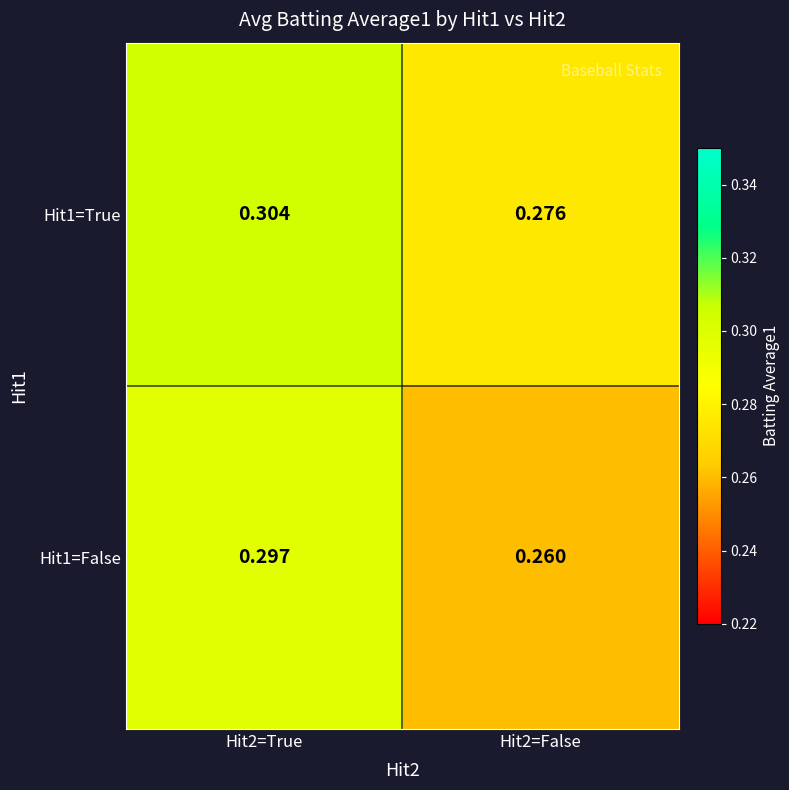

Is the value of Hit1=False at Hit2=False greater than the value of Hit1=True at Hit2=False?

No